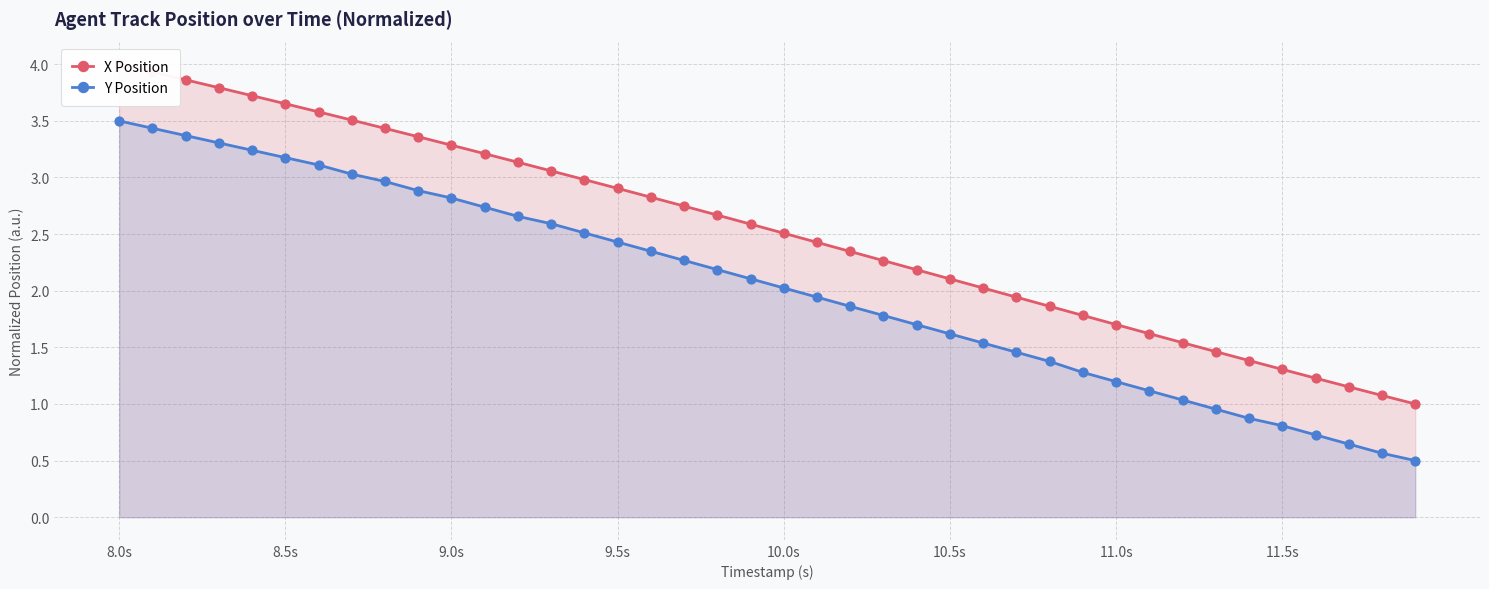

At which category is the sum across all series the highest?

8.0s